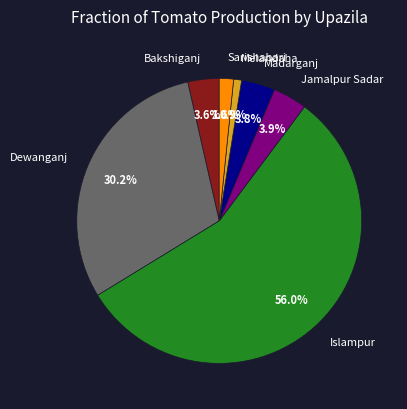

Does Islampur account for over 50% of the chart?

Yes